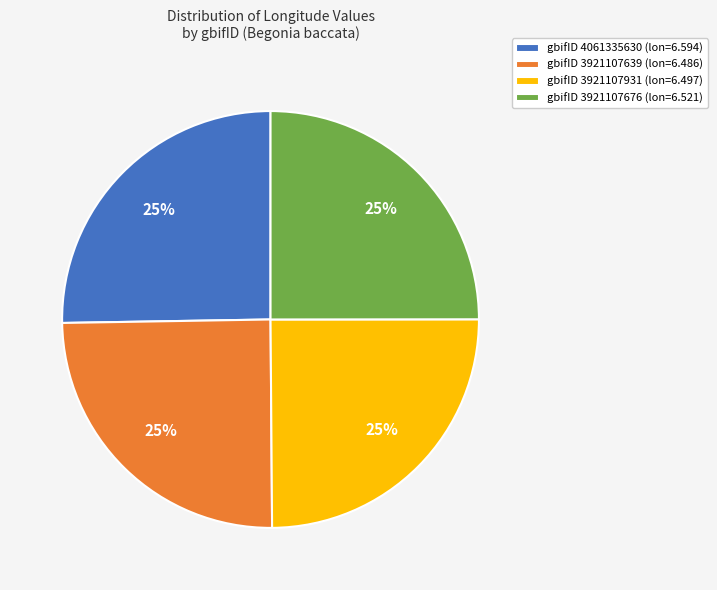

Does gbifID 3921107639 (lon=6.486) represent more than half of the total?

No